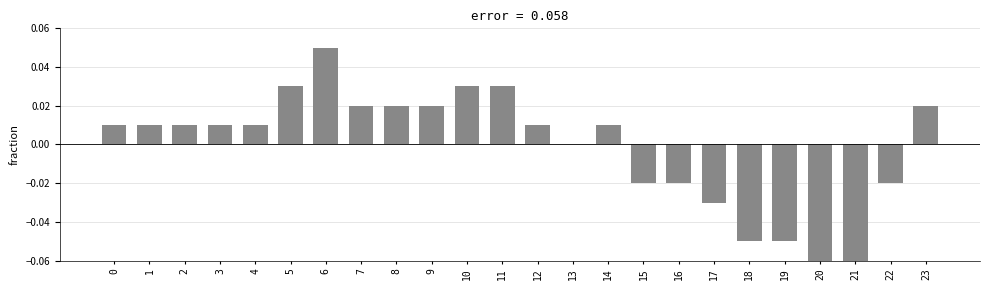

Which has a higher value, 20 or 18?

18